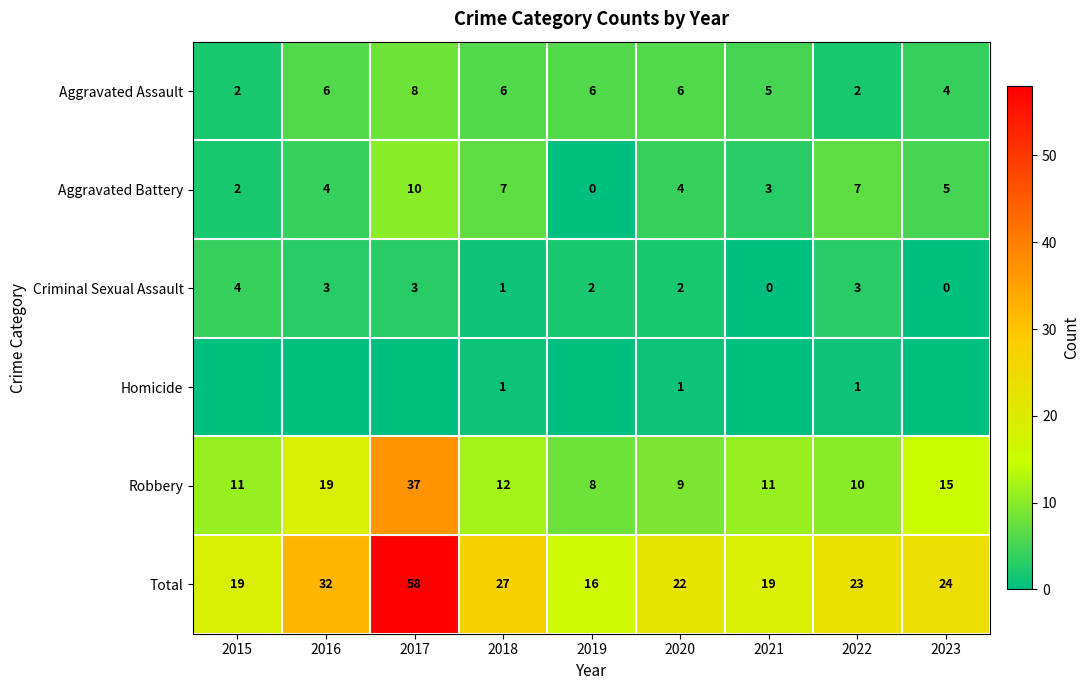

Which has a higher value, 2017 or 2023?

2017